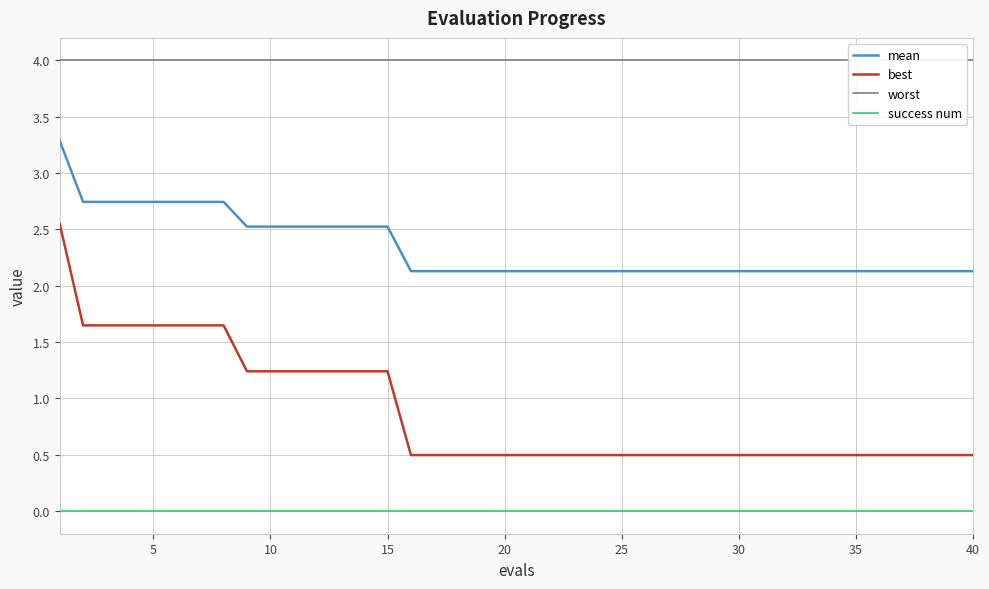

True or false: mean and best intersect in this chart.

False